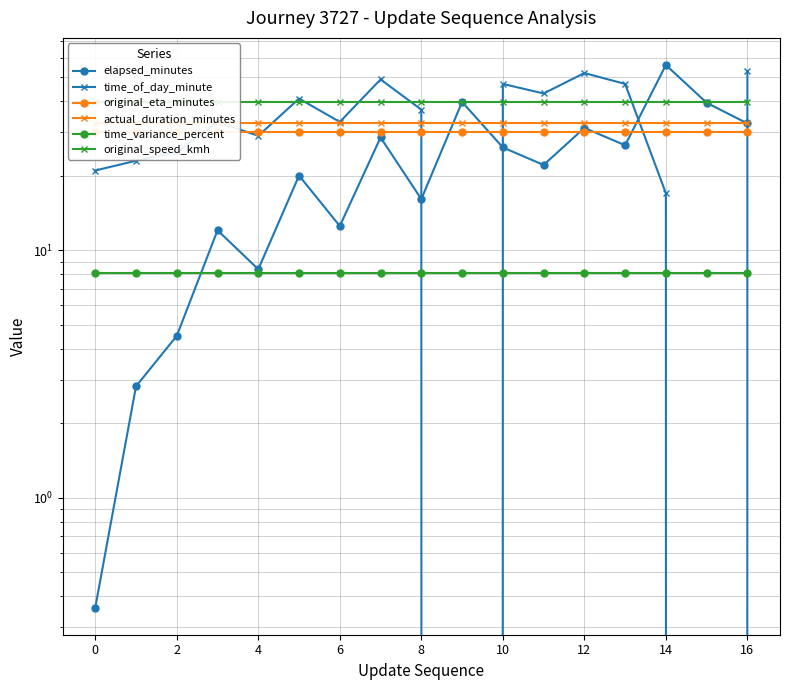

What is the greatest value displayed?

56.0